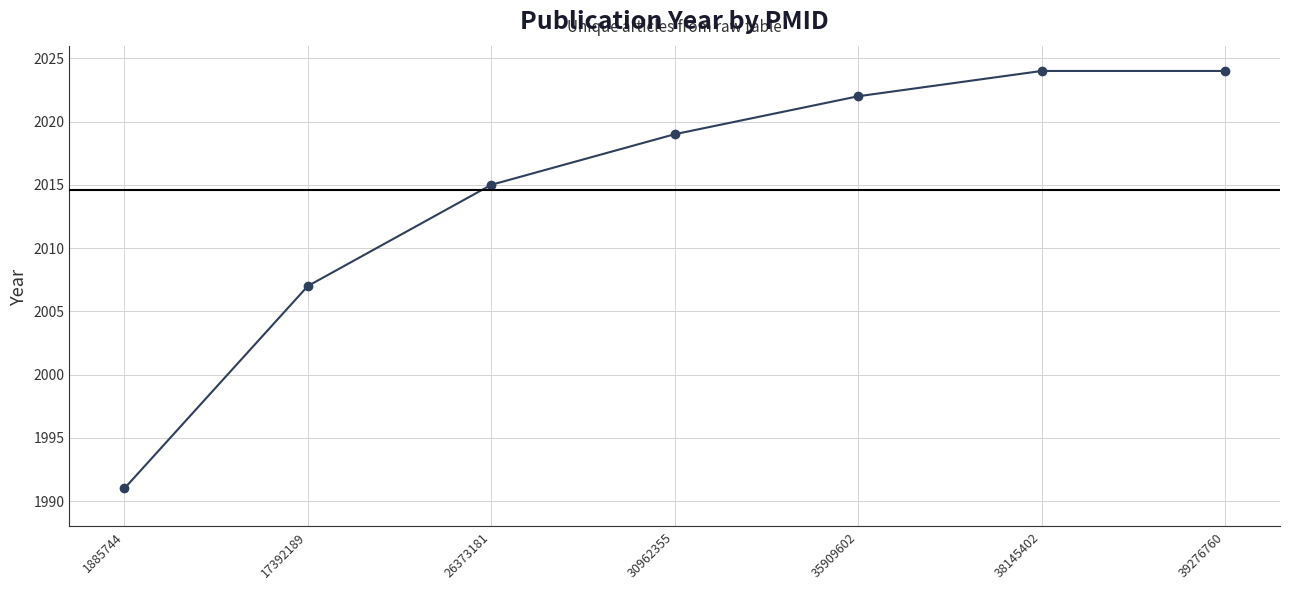

What value does the data have at 1885744, to the nearest 10?

1990